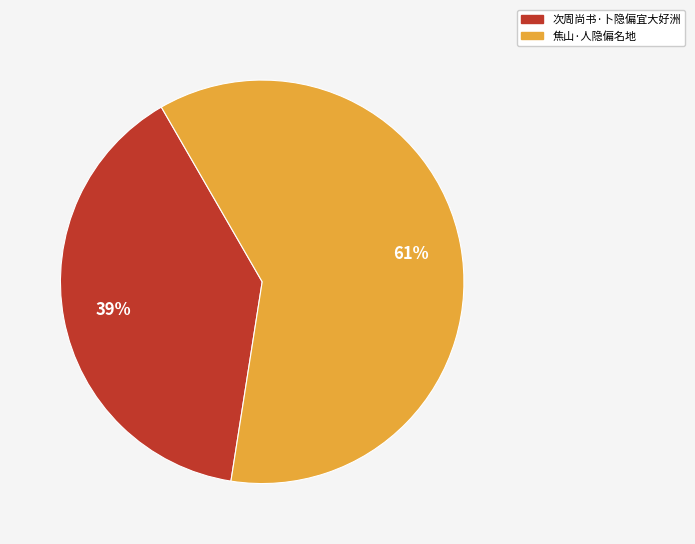

To the nearest percent, what is the difference between the 次周尚书·卜隐偏宜大好洲 and 焦山·人隐偏名地 slice percentages?

22%